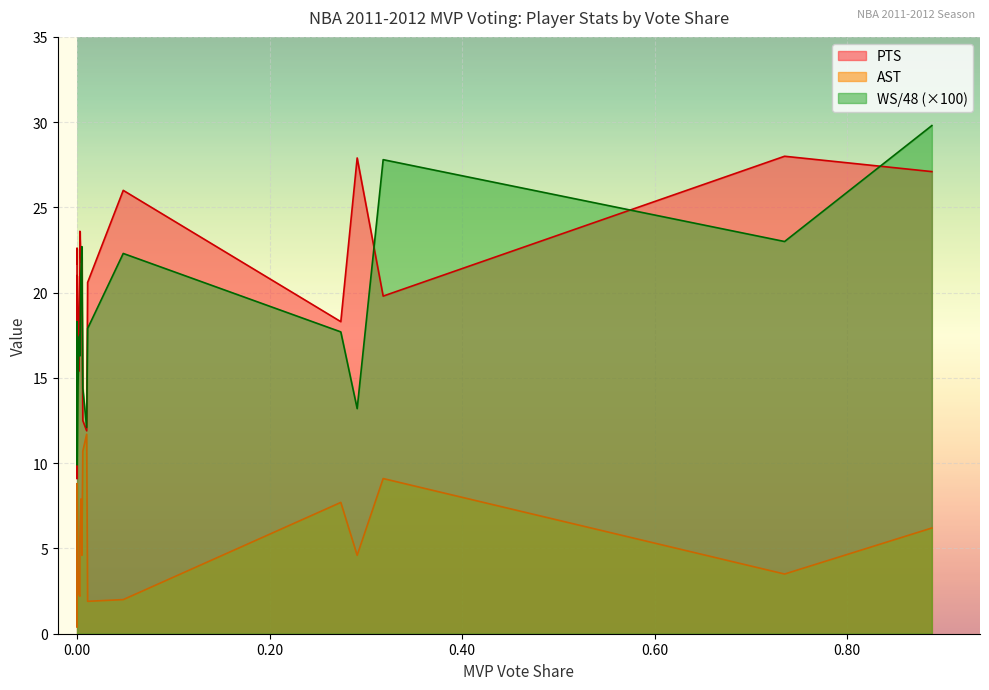

Which series changed the most between 0.318 and 0.006?

PTS